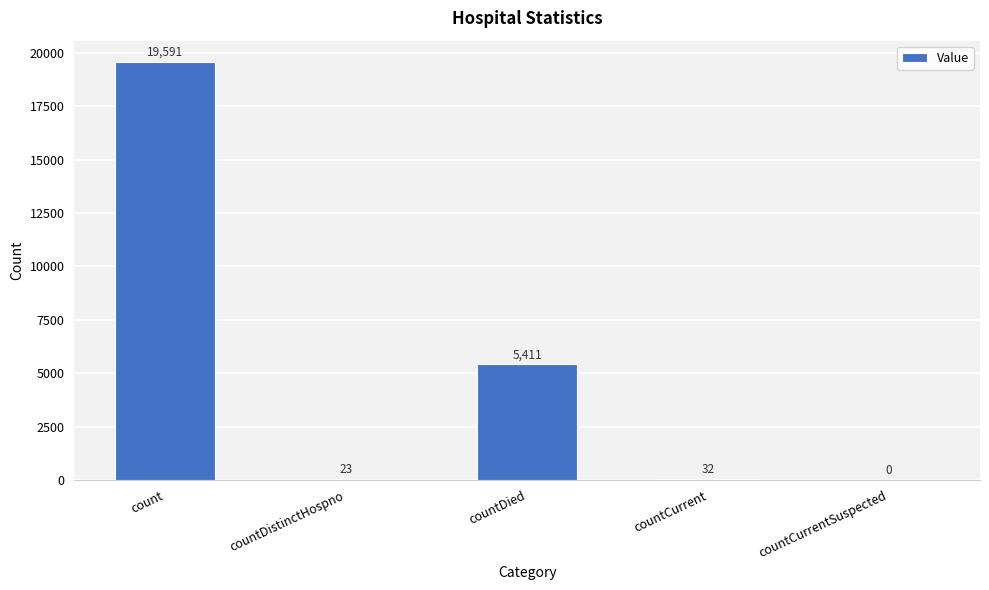

What is the sum of the values at count and countCurrent?

19623